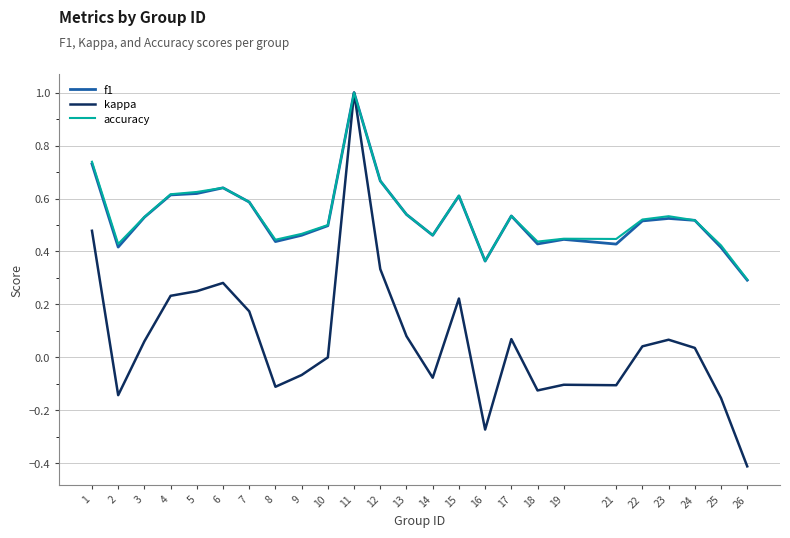

Which category has the lowest value across all series?

26